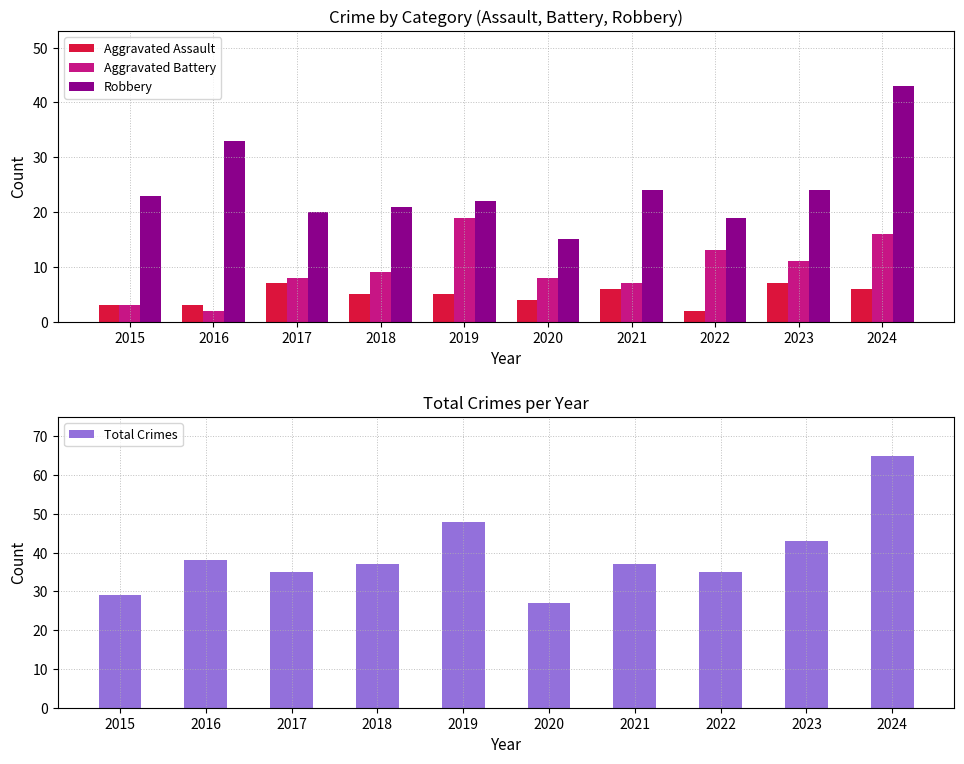

At which label does Aggravated Battery reach its peak?

2019